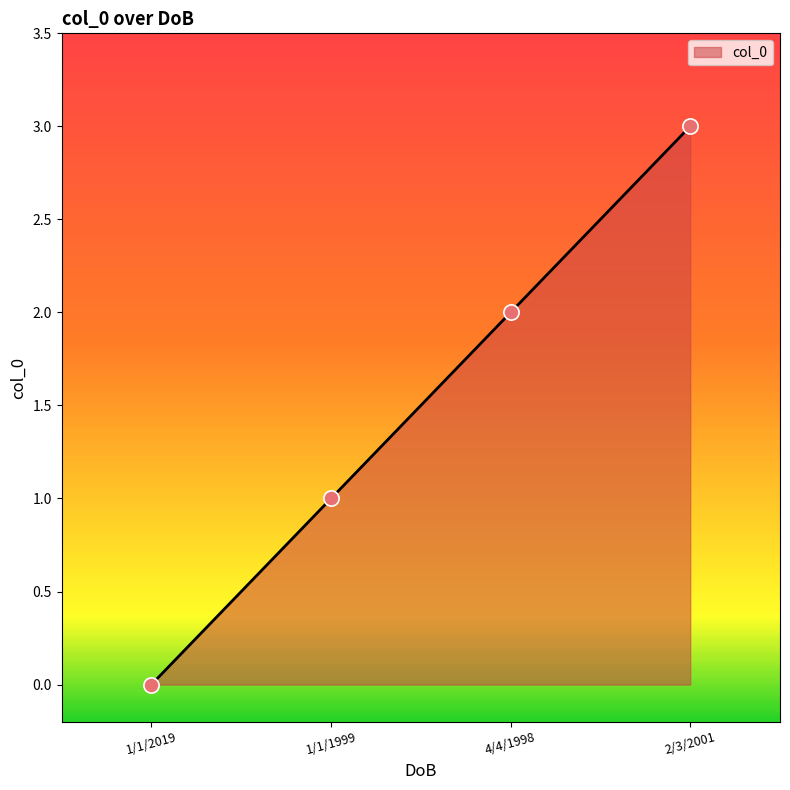

Between 1/1/2019 and 1/1/1999, which is larger?

1/1/1999